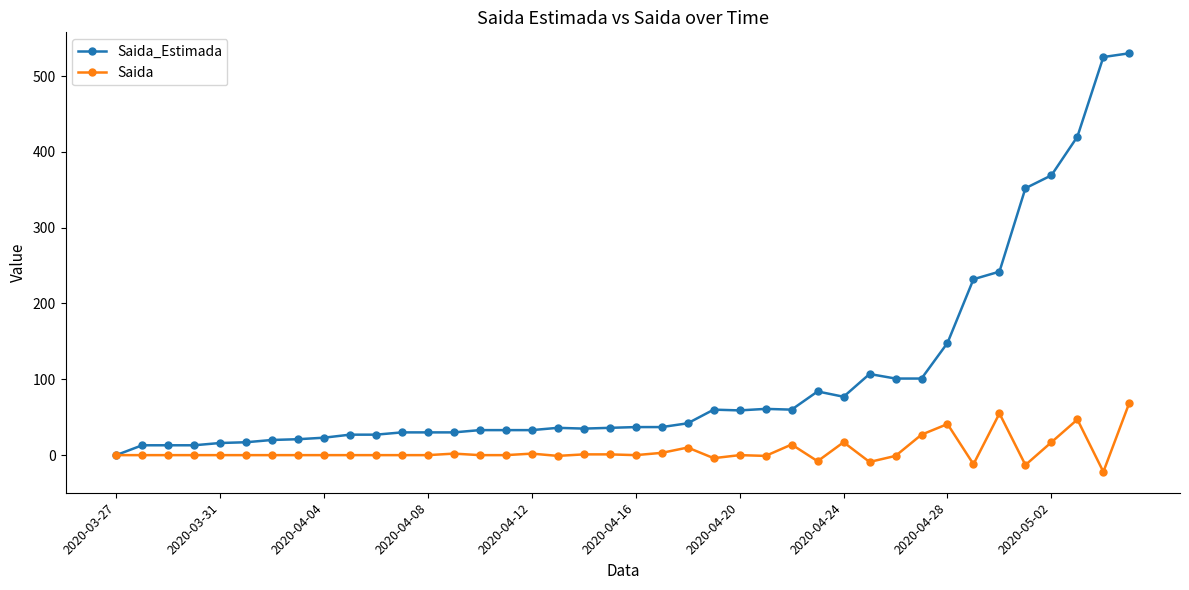

List the series in order of their peak value, lowest first.

Saida, Saida_Estimada